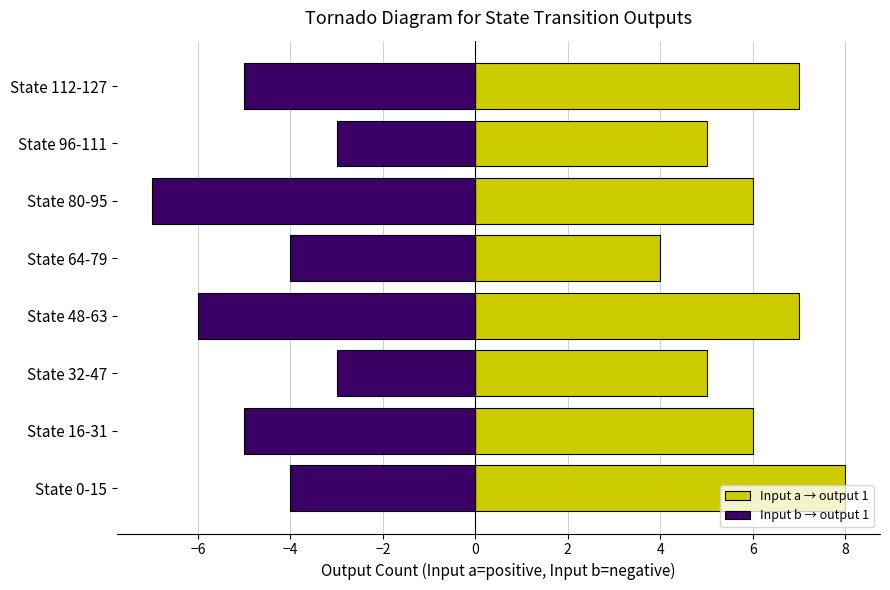

Which series has the largest total across all categories?

Input a → output 1